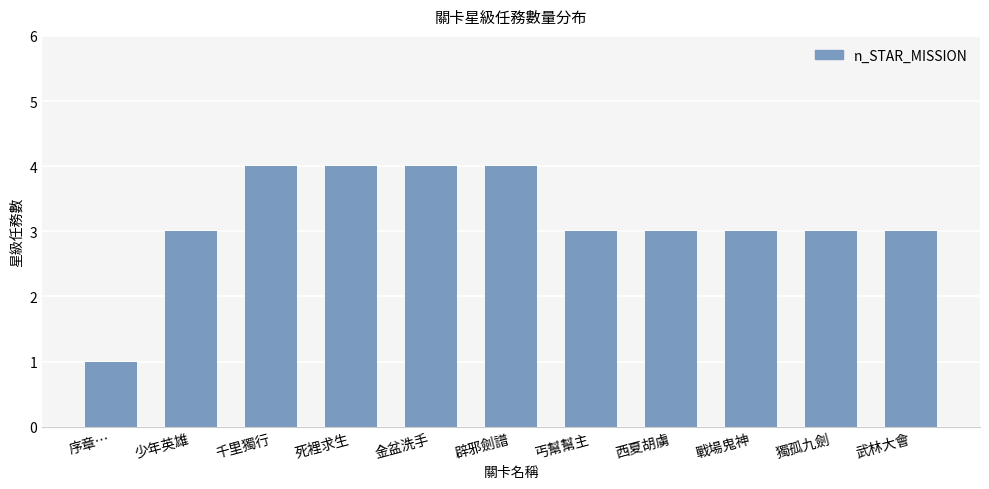

The value at 序章… is 0. True or false?

False